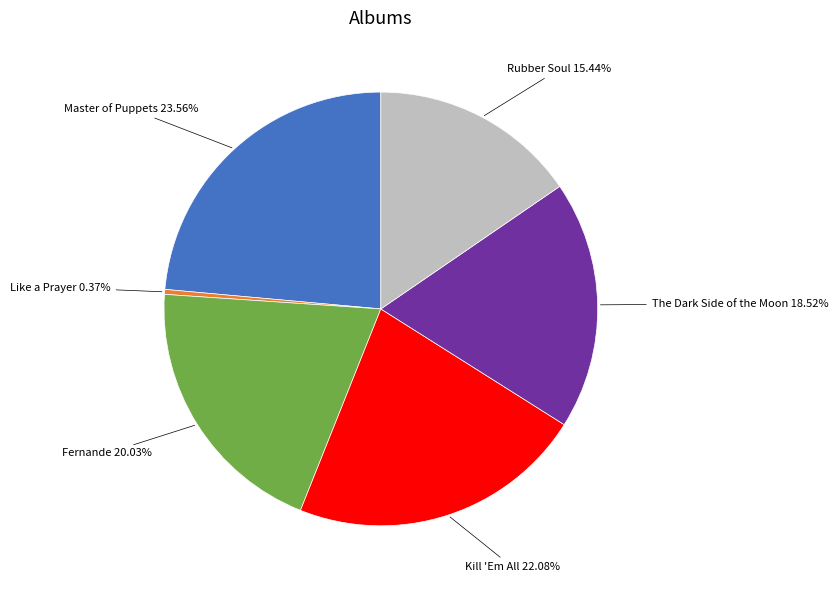

To the nearest percent, what is the difference between the Fernande and Kill 'Em All slice percentages?

2%